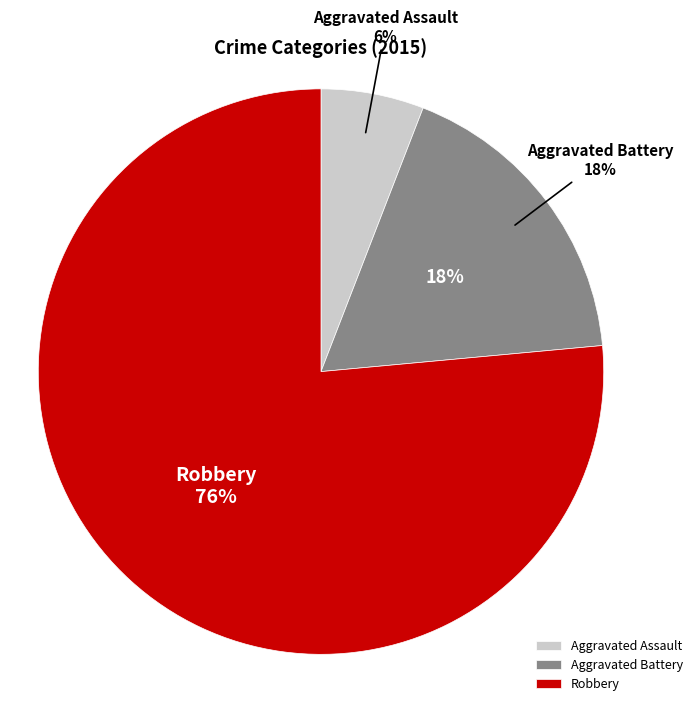

Which slice is the smallest?

Aggravated Assault